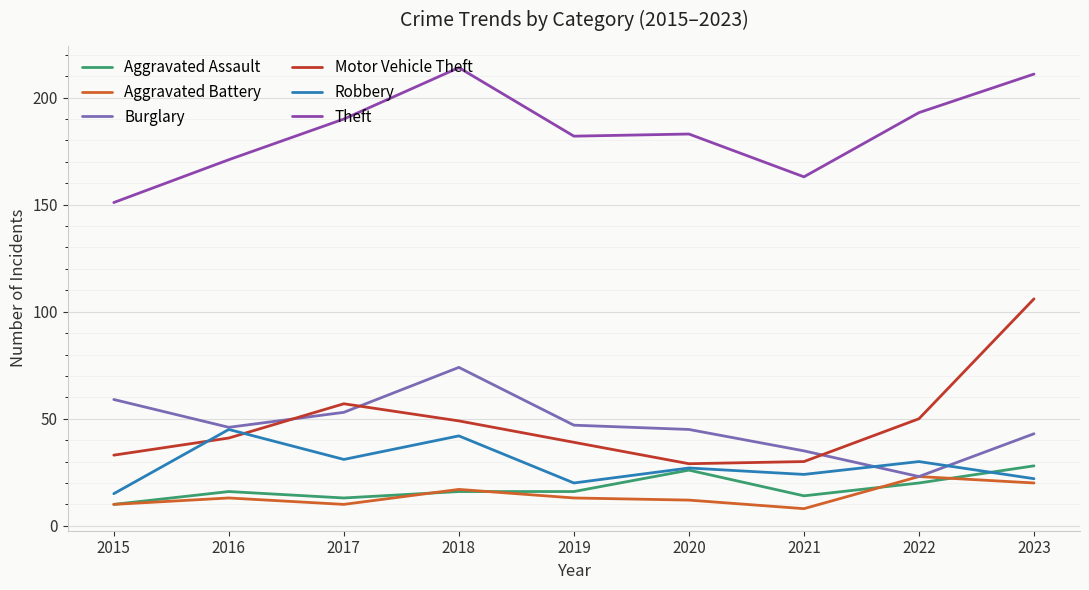

Read the Aggravated Battery value at 2017.

10